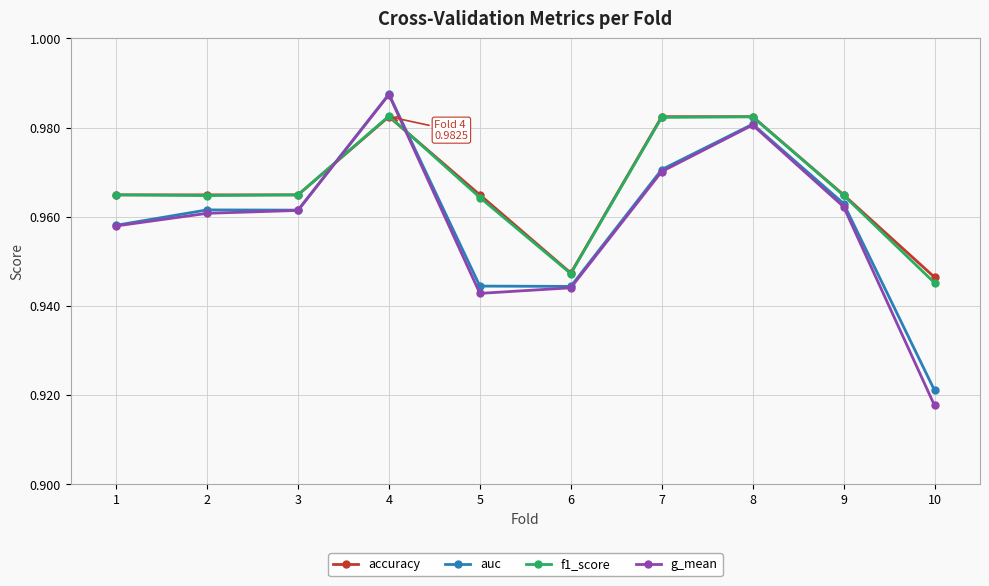

How many categories are shown in the chart?

10